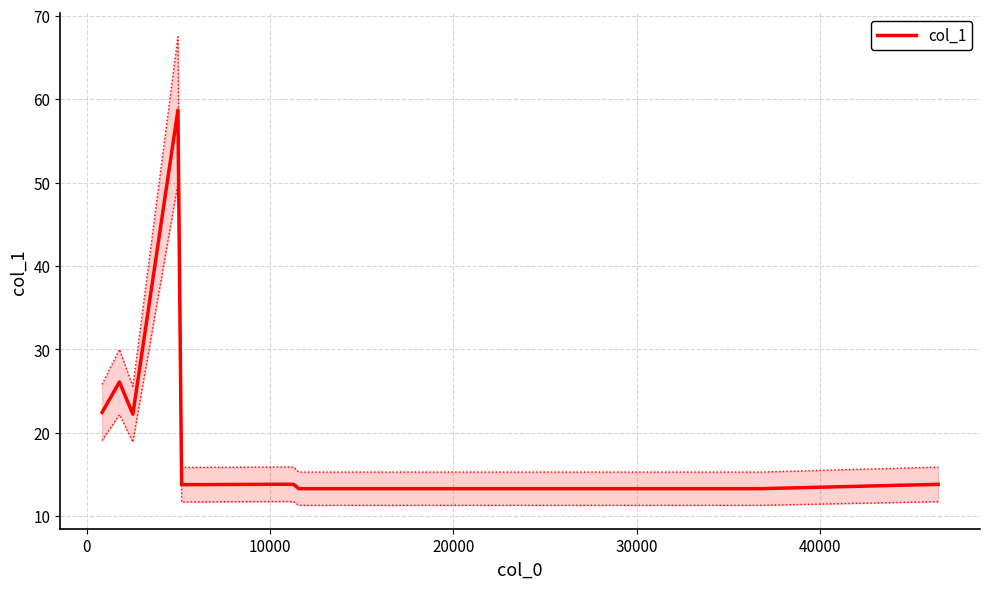

What is the smallest value displayed?

13.3